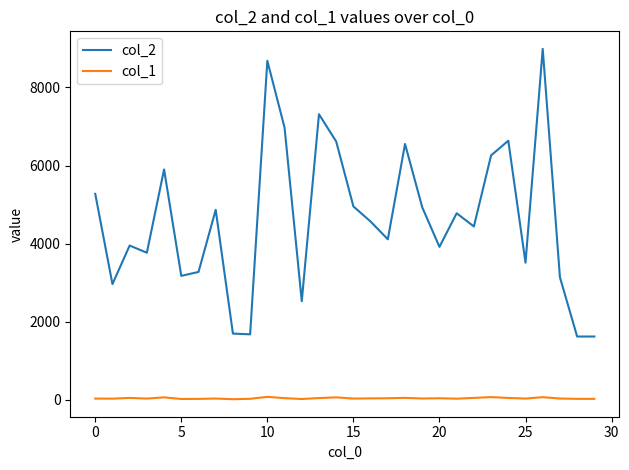

Which series has the largest range (max minus min)?

col_2